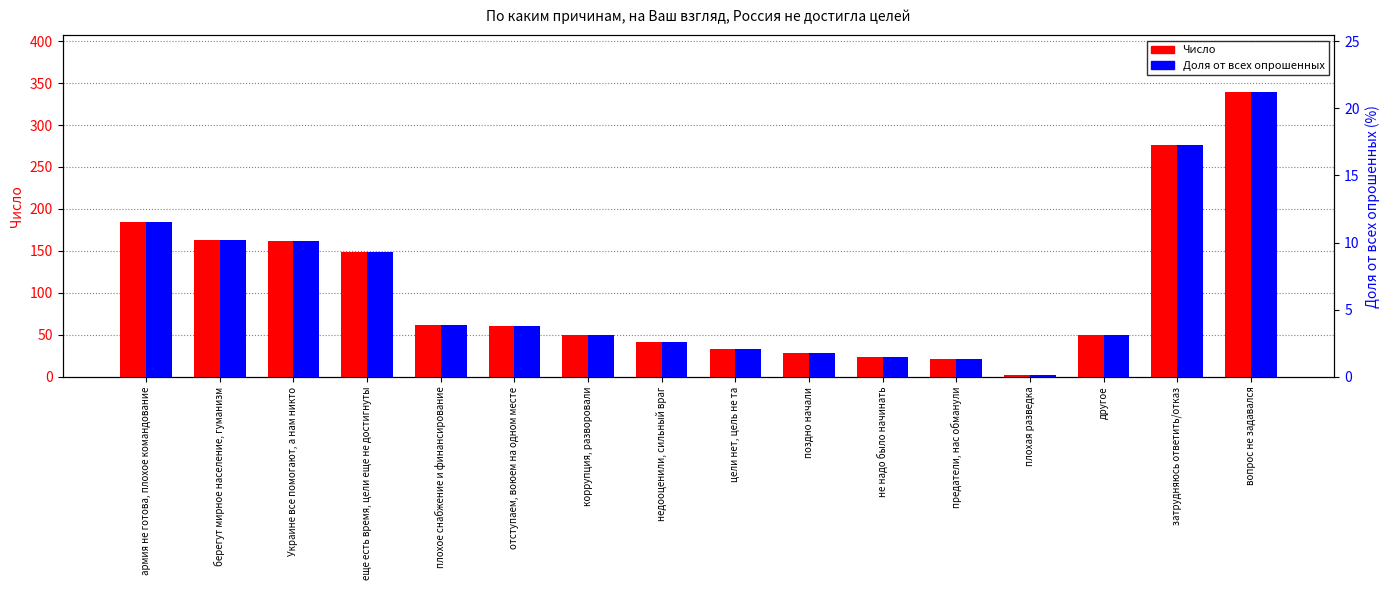

Where does the Число series first go above 60?

армия не готова, плохое командование